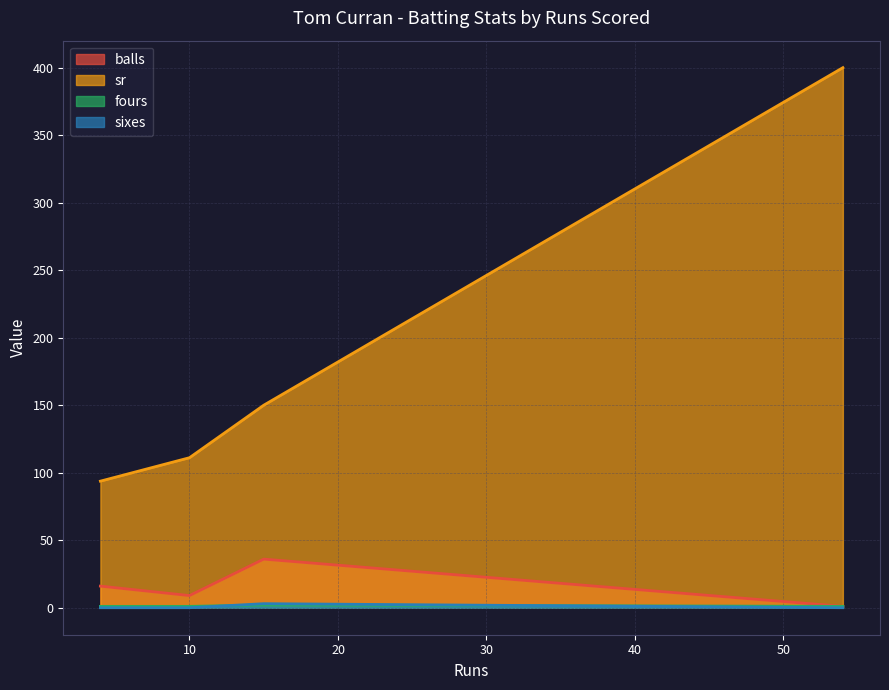

Between 4 and 10, which series saw the biggest shift?

sr